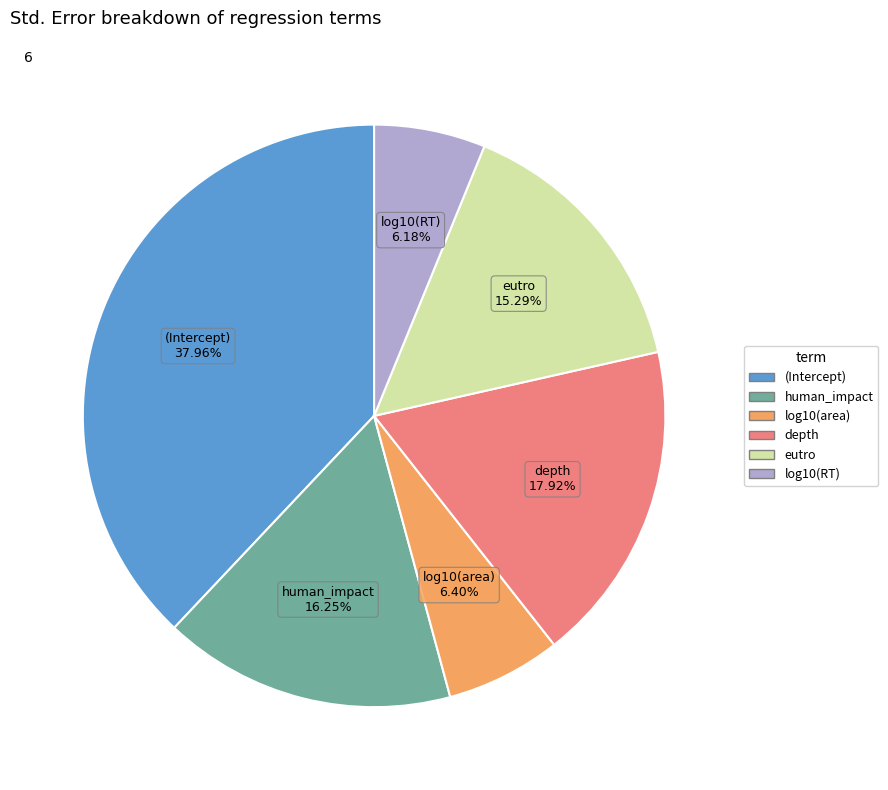

Does any single category account for the majority?

No